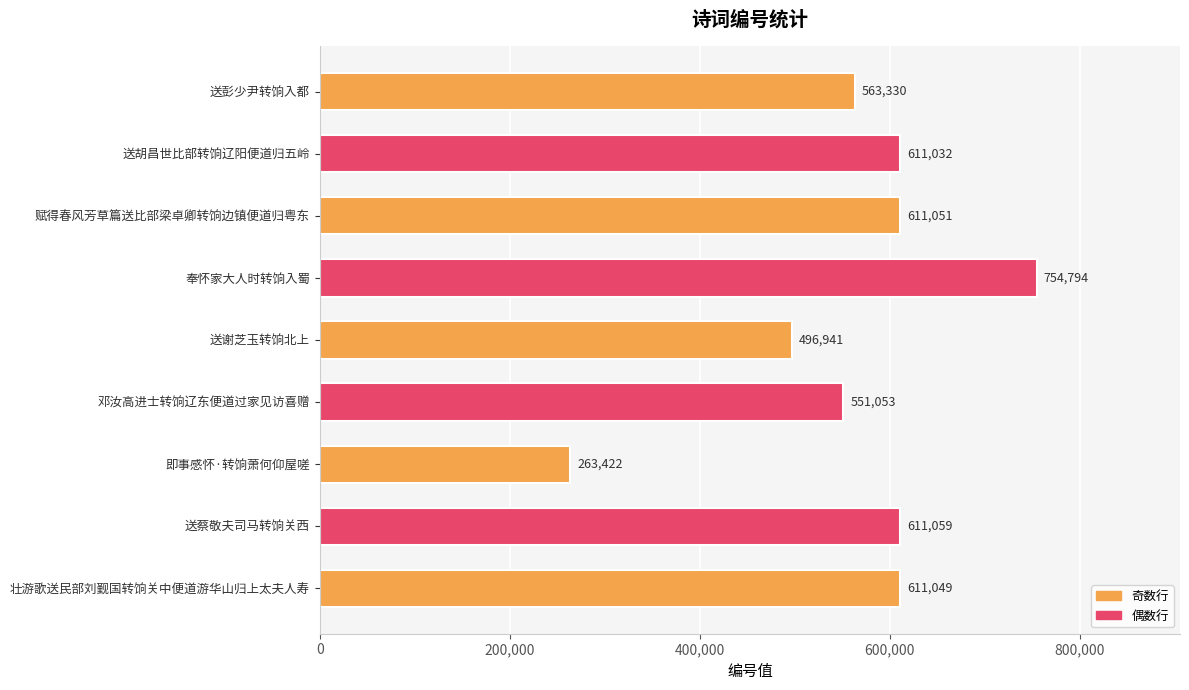

Which label corresponds to the largest value in the chart?

奉怀家大人时转饷入蜀